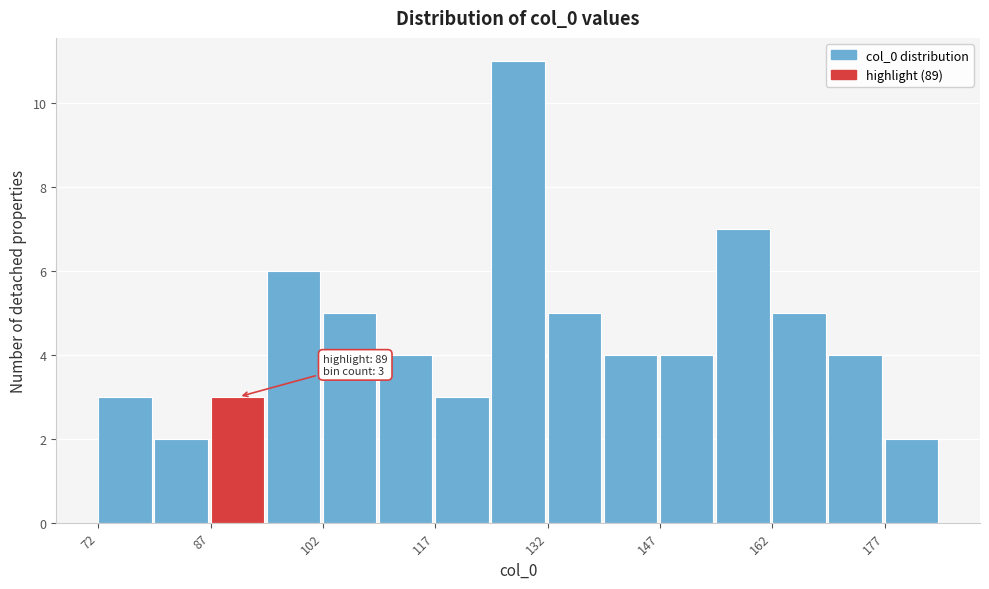

Read against the x-axis, roughly where is the centre of the tallest bar?

128